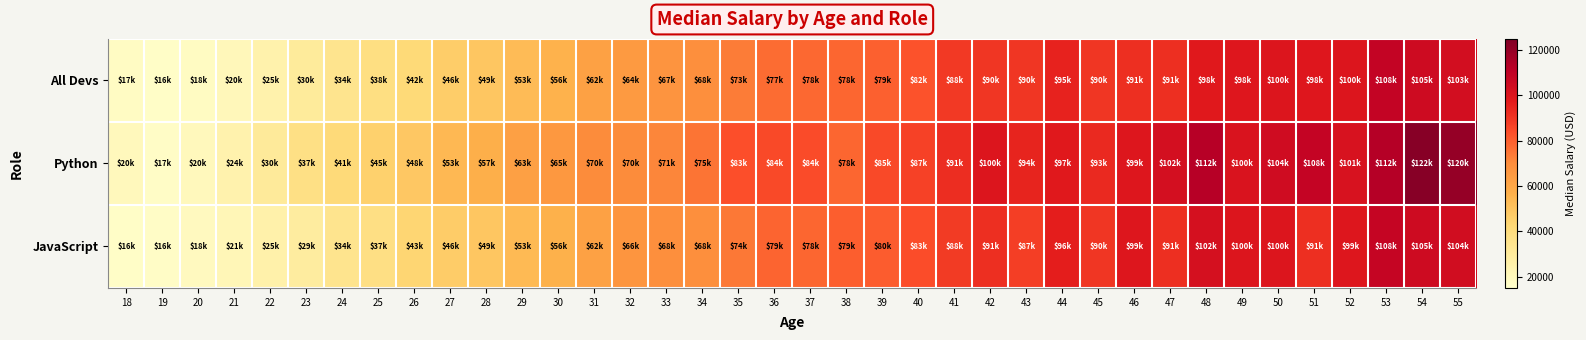

How many categories are shown in the chart?

38